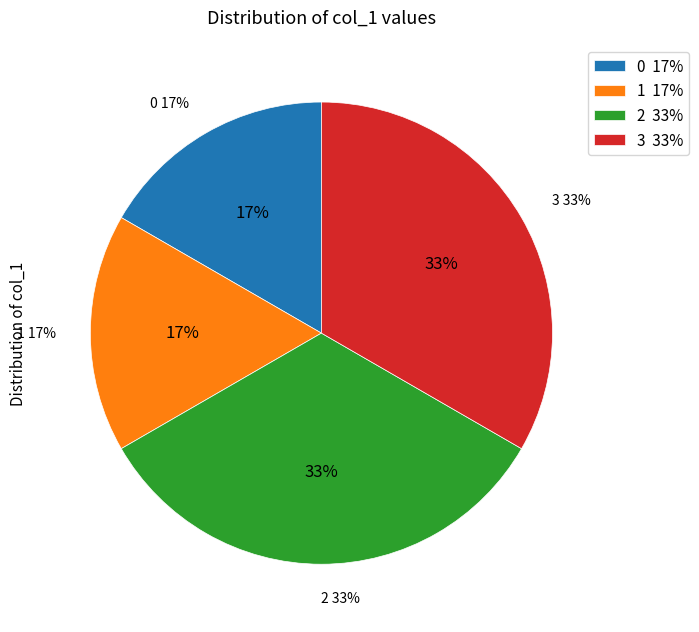

Which category has the biggest portion of the pie?

3